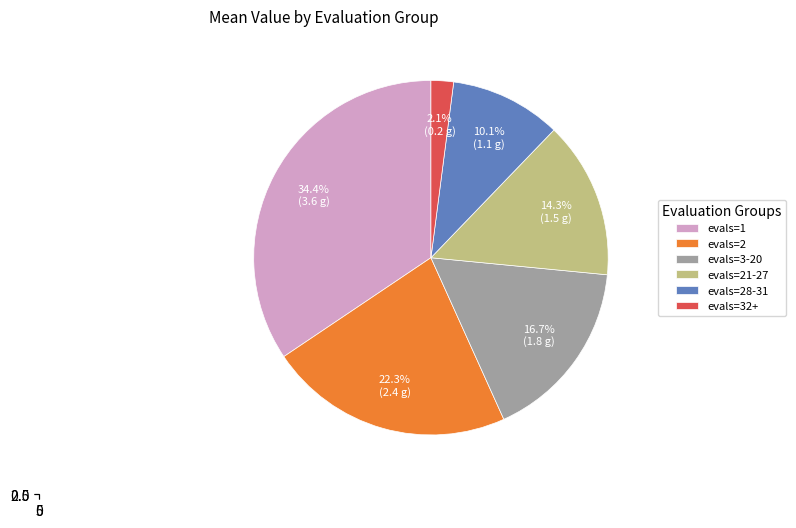

What percentage is the evals=2 slice, to the nearest percent?

22%